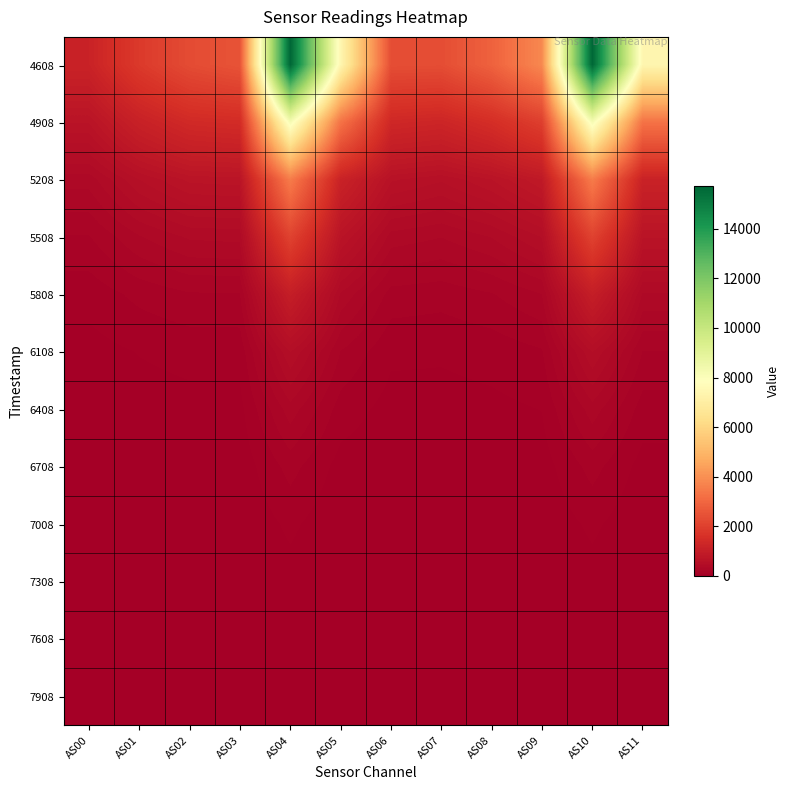

At how many categories does at least one series exceed 15316?

2